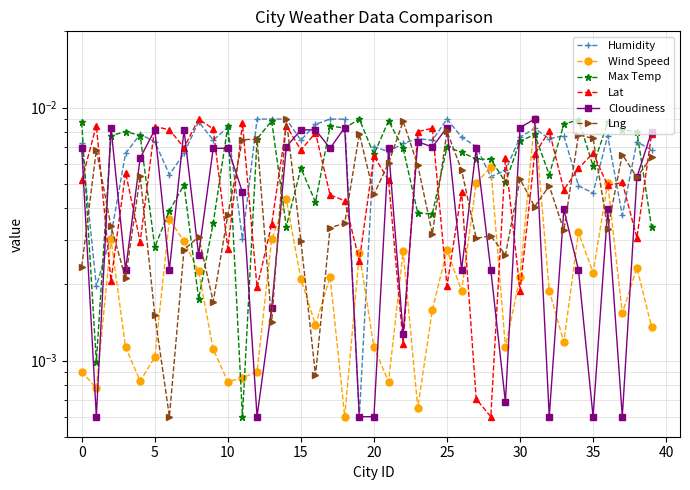

Which series has the largest total across all categories?

Humidity